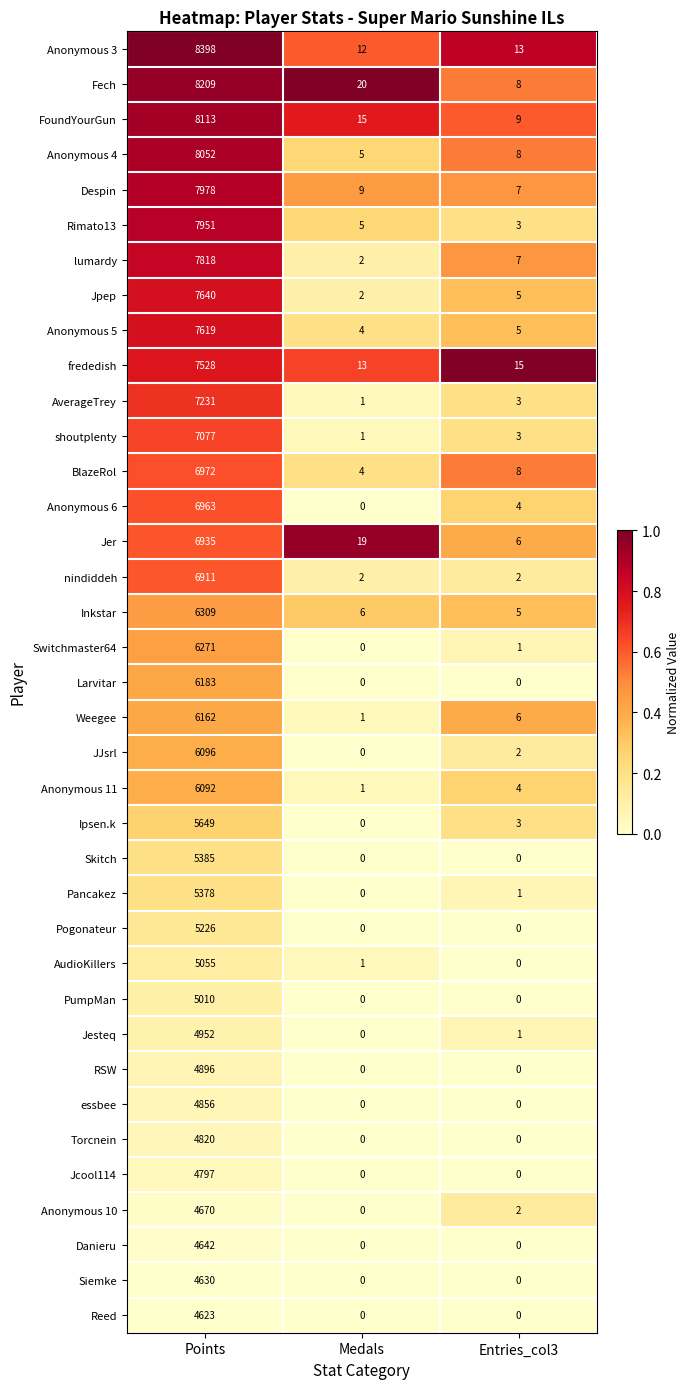

Which label corresponds to the largest value in the chart?

Points